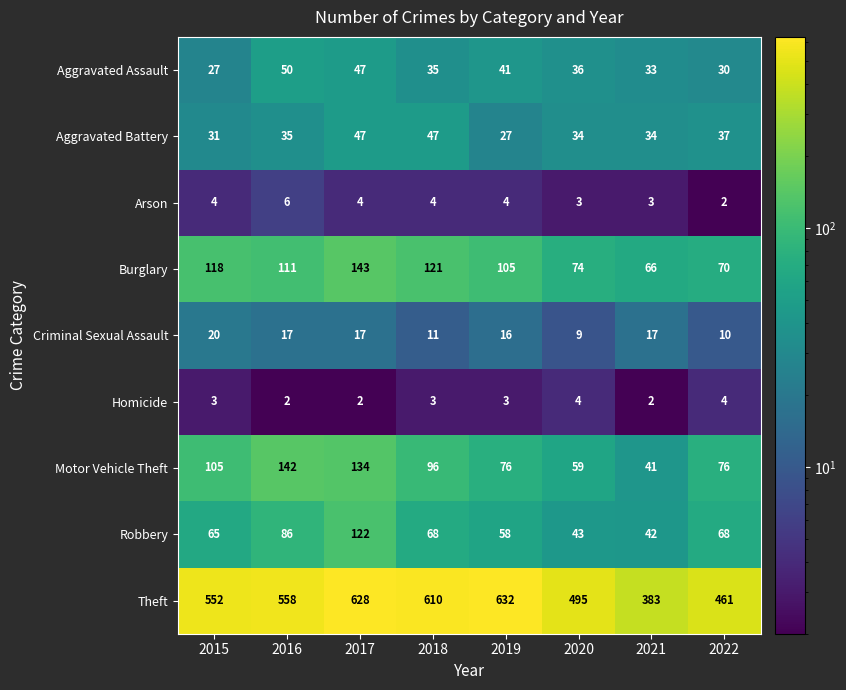

What value does the Burglary series have at 2016?

111